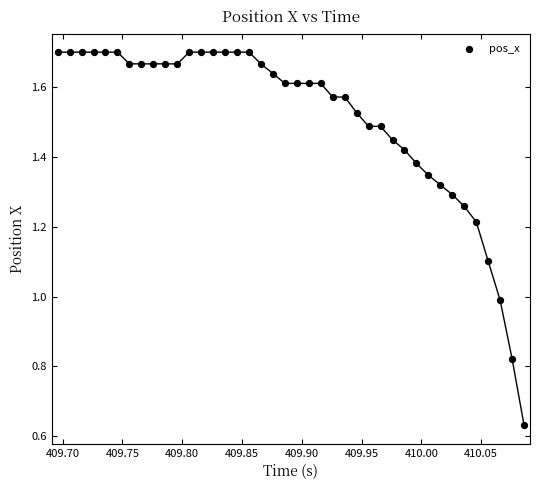

What is the range of X values (max minus min)?

0.4